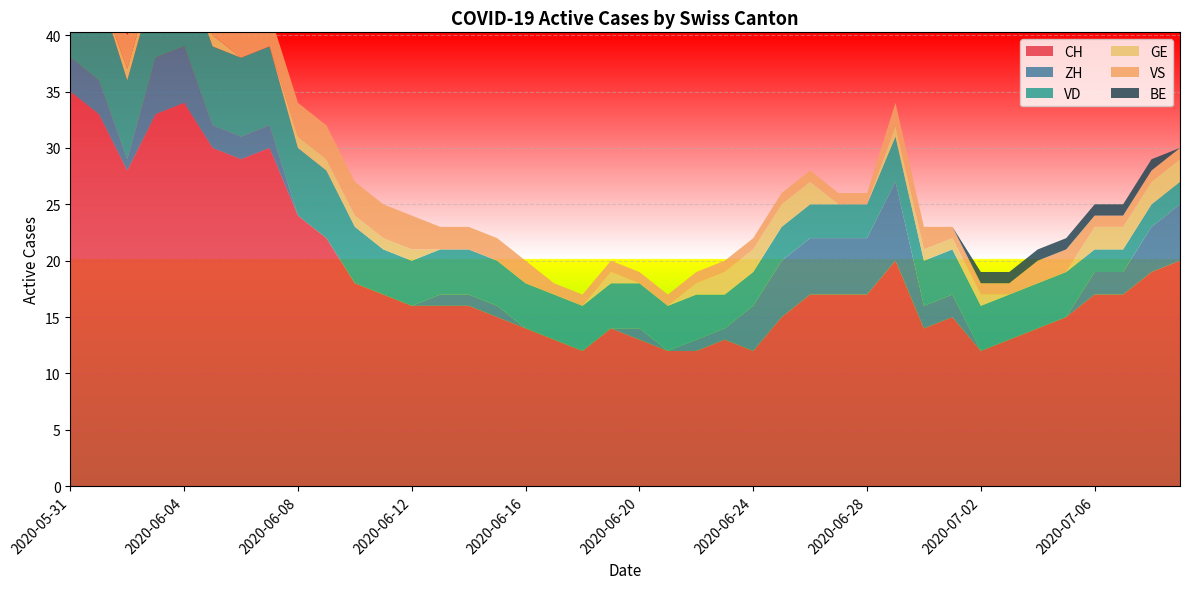

Reading left to right, list all the values displayed in this chart.

CH: 2020-05-31=35	2020-06-01=33	2020-06-02=28	2020-06-03=33	2020-06-04=34	2020-06-05=30	2020-06-06=29	2020-06-07=30	2020-06-08=24	2020-06-09=22	2020-06-10=18	2020-06-11=17	2020-06-12=16	2020-06-13=16	2020-06-14=16	2020-06-15=15	2020-06-16=14	2020-06-17=13	2020-06-18=12	2020-06-19=14	2020-06-20=13	2020-06-21=12	2020-06-22=12	2020-06-23=13	2020-06-24=12	2020-06-25=15	2020-06-26=17	2020-06-27=17	2020-06-28=17	2020-06-29=20	2020-06-30=14	2020-07-01=15	2020-07-02=12	2020-07-03=13	2020-07-04=14	2020-07-05=15	2020-07-06=17	2020-07-07=17	2020-07-08=19	2020-07-09=20
ZH: 2020-05-31=3	2020-06-01=3	2020-06-02=1	2020-06-03=5	2020-06-04=5	2020-06-05=2	2020-06-06=2	2020-06-07=2	2020-06-08=0	2020-06-09=0	2020-06-10=0	2020-06-11=0	2020-06-12=0	2020-06-13=1	2020-06-14=1	2020-06-15=1	2020-06-16=0	2020-06-17=0	2020-06-18=0	2020-06-19=0	2020-06-20=1	2020-06-21=0	2020-06-22=1	2020-06-23=1	2020-06-24=4	2020-06-25=5	2020-06-26=5	2020-06-27=5	2020-06-28=5	2020-06-29=7	2020-06-30=2	2020-07-01=2	2020-07-02=0	2020-07-03=0	2020-07-04=0	2020-07-05=0	2020-07-06=2	2020-07-07=2	2020-07-08=4	2020-07-09=5
VD: 2020-05-31=8	2020-06-01=8	2020-06-02=7	2020-06-03=7	2020-06-04=7	2020-06-05=7	2020-06-06=7	2020-06-07=7	2020-06-08=6	2020-06-09=6	2020-06-10=5	2020-06-11=4	2020-06-12=4	2020-06-13=4	2020-06-14=4	2020-06-15=4	2020-06-16=4	2020-06-17=4	2020-06-18=4	2020-06-19=4	2020-06-20=4	2020-06-21=4	2020-06-22=4	2020-06-23=3	2020-06-24=3	2020-06-25=3	2020-06-26=3	2020-06-27=3	2020-06-28=3	2020-06-29=4	2020-06-30=4	2020-07-01=4	2020-07-02=4	2020-07-03=4	2020-07-04=4	2020-07-05=4	2020-07-06=2	2020-07-07=2	2020-07-08=2	2020-07-09=2
GE: 2020-05-31=0	2020-06-01=0	2020-06-02=1	2020-06-03=1	2020-06-04=1	2020-06-05=1	2020-06-06=0	2020-06-07=0	2020-06-08=1	2020-06-09=1	2020-06-10=1	2020-06-11=1	2020-06-12=1	2020-06-13=0	2020-06-14=0	2020-06-15=0	2020-06-16=0	2020-06-17=0	2020-06-18=0	2020-06-19=1	2020-06-20=0	2020-06-21=0	2020-06-22=1	2020-06-23=2	2020-06-24=2	2020-06-25=2	2020-06-26=2	2020-06-27=0	2020-06-28=0	2020-06-29=1	2020-06-30=1	2020-07-01=1	2020-07-02=1	2020-07-03=0	2020-07-04=0	2020-07-05=0	2020-07-06=2	2020-07-07=2	2020-07-08=2	2020-07-09=2
VS: 2020-05-31=5	2020-06-01=3	2020-06-02=3	2020-06-03=3	2020-06-04=3	2020-06-05=3	2020-06-06=3	2020-06-07=3	2020-06-08=3	2020-06-09=3	2020-06-10=3	2020-06-11=3	2020-06-12=3	2020-06-13=2	2020-06-14=2	2020-06-15=2	2020-06-16=2	2020-06-17=1	2020-06-18=1	2020-06-19=1	2020-06-20=1	2020-06-21=1	2020-06-22=1	2020-06-23=1	2020-06-24=1	2020-06-25=1	2020-06-26=1	2020-06-27=1	2020-06-28=1	2020-06-29=2	2020-06-30=2	2020-07-01=1	2020-07-02=1	2020-07-03=1	2020-07-04=2	2020-07-05=2	2020-07-06=1	2020-07-07=1	2020-07-08=1	2020-07-09=1
BE: 2020-05-31=1	2020-06-01=1	2020-06-02=0	2020-06-03=0	2020-06-04=0	2020-06-05=0	2020-06-06=0	2020-06-07=0	2020-06-08=0	2020-06-09=0	2020-06-10=0	2020-06-11=0	2020-06-12=0	2020-06-13=0	2020-06-14=0	2020-06-15=0	2020-06-16=0	2020-06-17=0	2020-06-18=0	2020-06-19=0	2020-06-20=0	2020-06-21=0	2020-06-22=0	2020-06-23=0	2020-06-24=0	2020-06-25=0	2020-06-26=0	2020-06-27=0	2020-06-28=0	2020-06-29=0	2020-06-30=0	2020-07-01=0	2020-07-02=1	2020-07-03=1	2020-07-04=1	2020-07-05=1	2020-07-06=1	2020-07-07=1	2020-07-08=1	2020-07-09=0